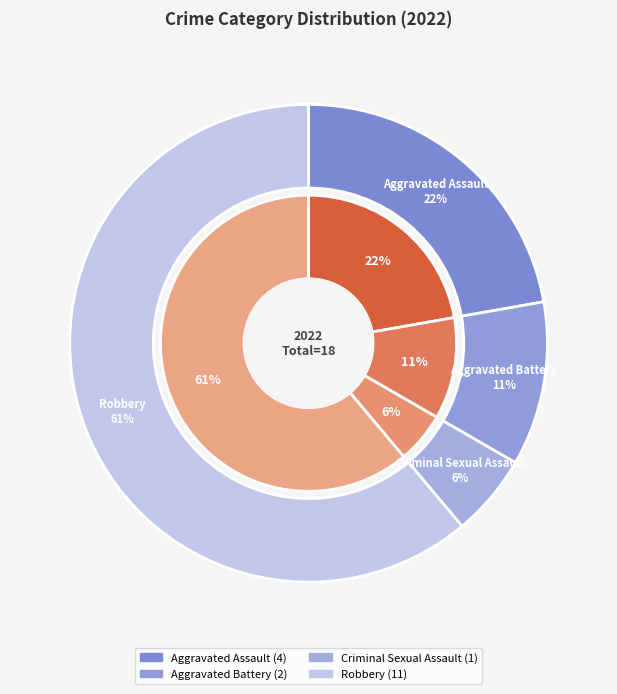

Does any single category account for the majority?

Yes